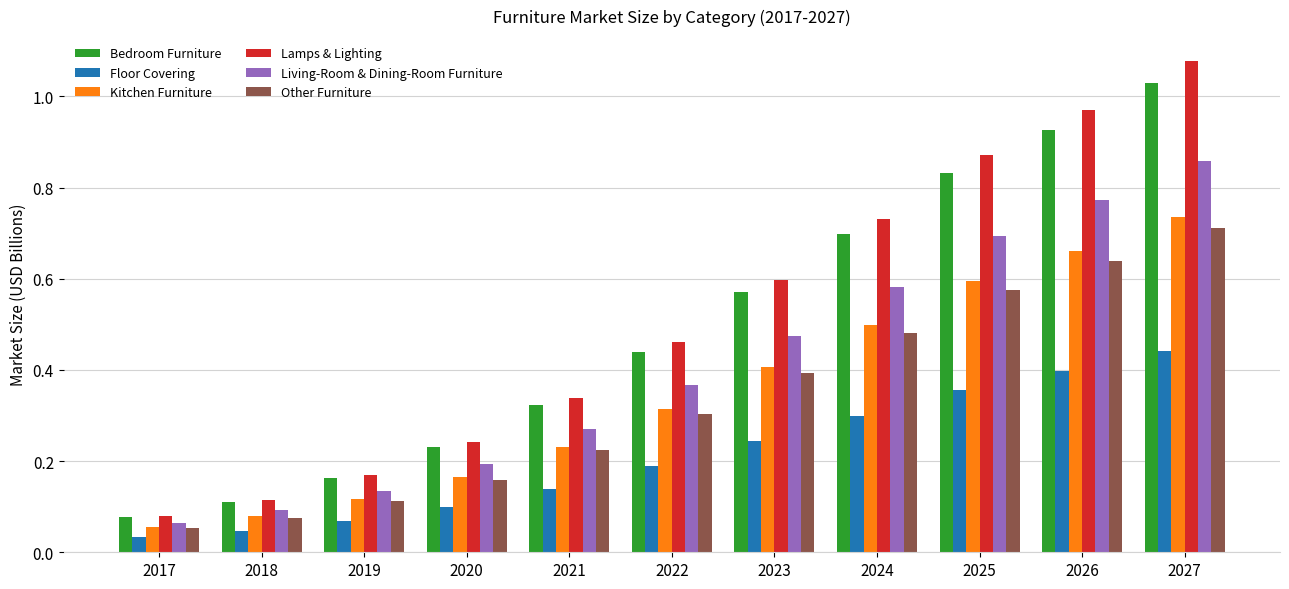

Which series has the largest range (max minus min)?

Lamps & Lighting